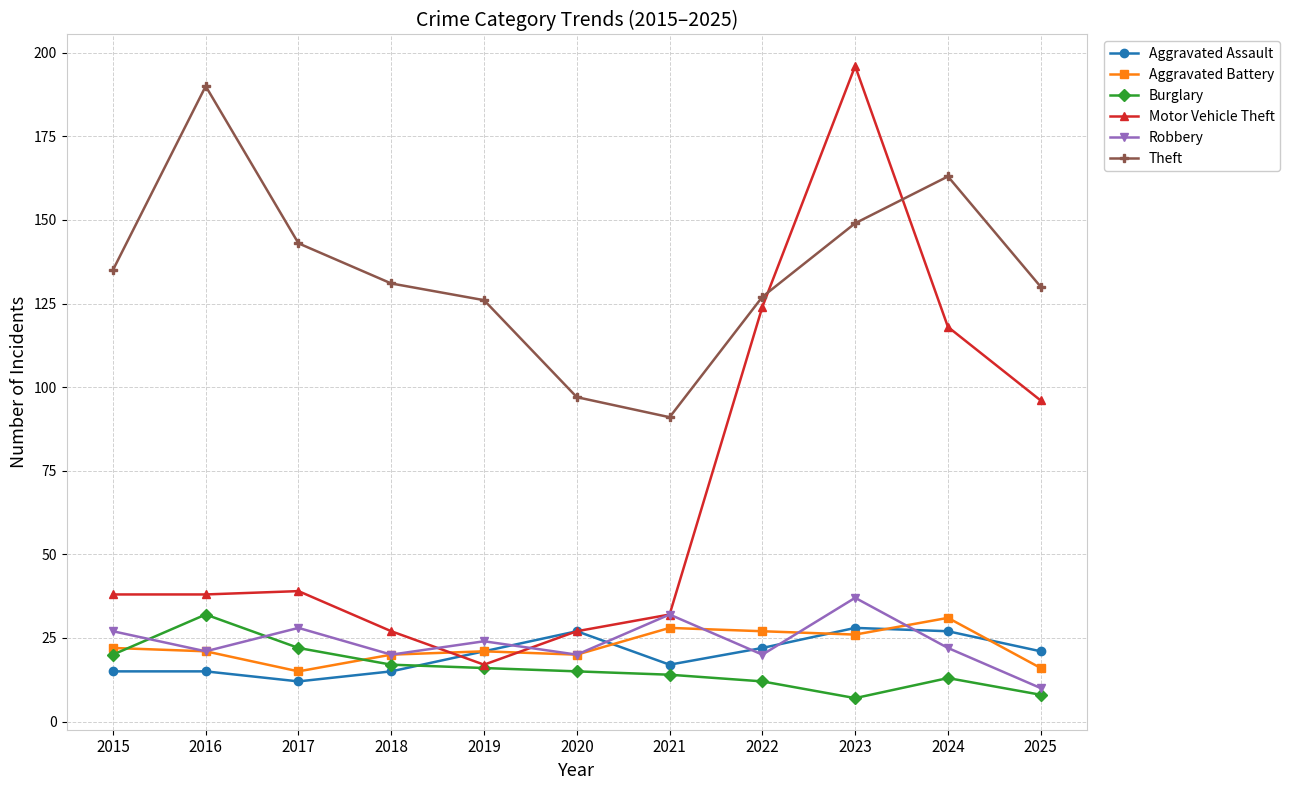

Which series changed the most between 2015 and 2020?

Theft